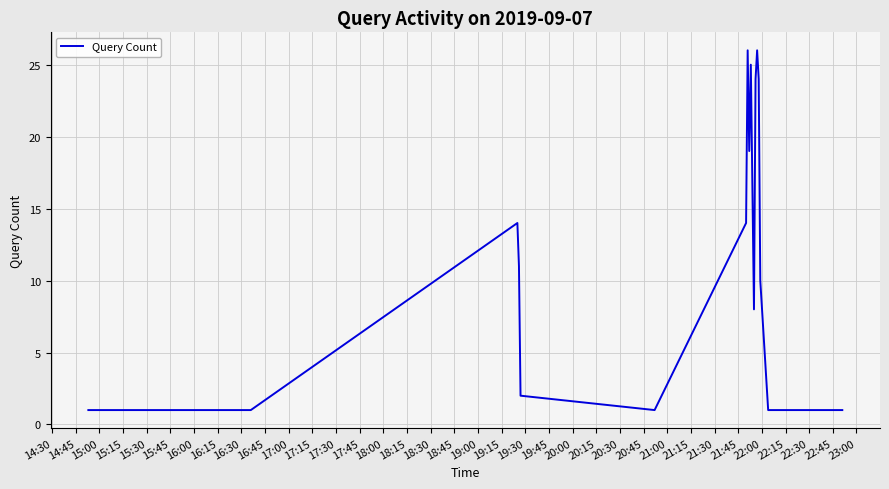

What is the maximum value shown in the chart?

26